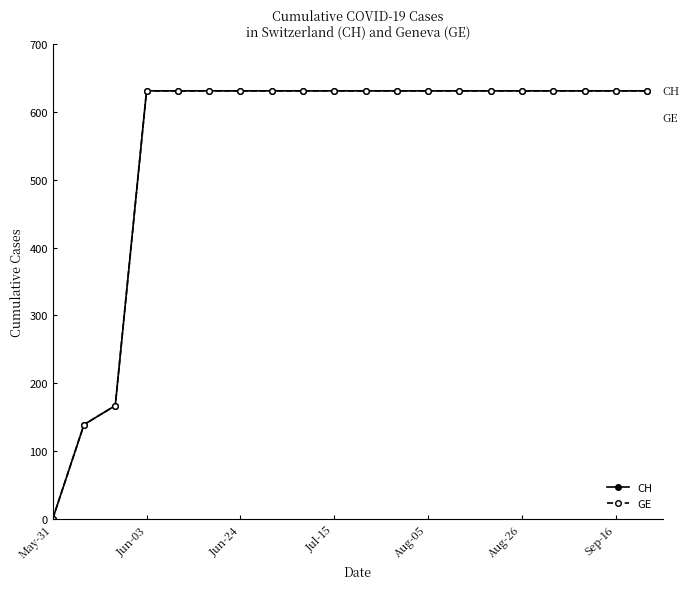

What is the value of the GE point at the 16th from the left?

631